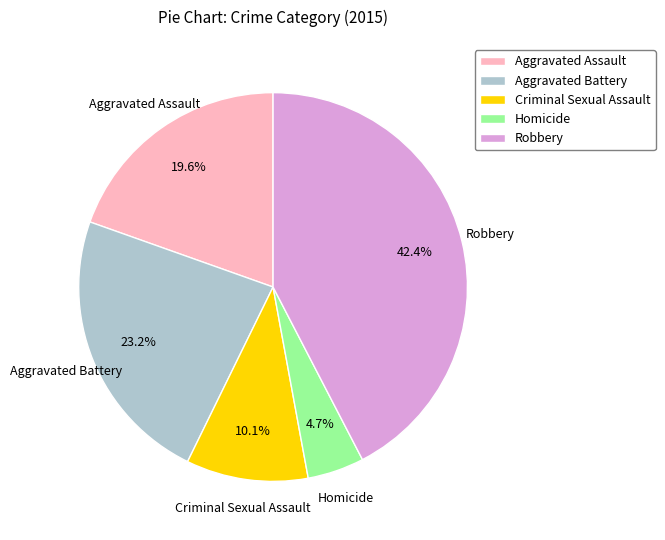

How many segments does this pie chart have?

5